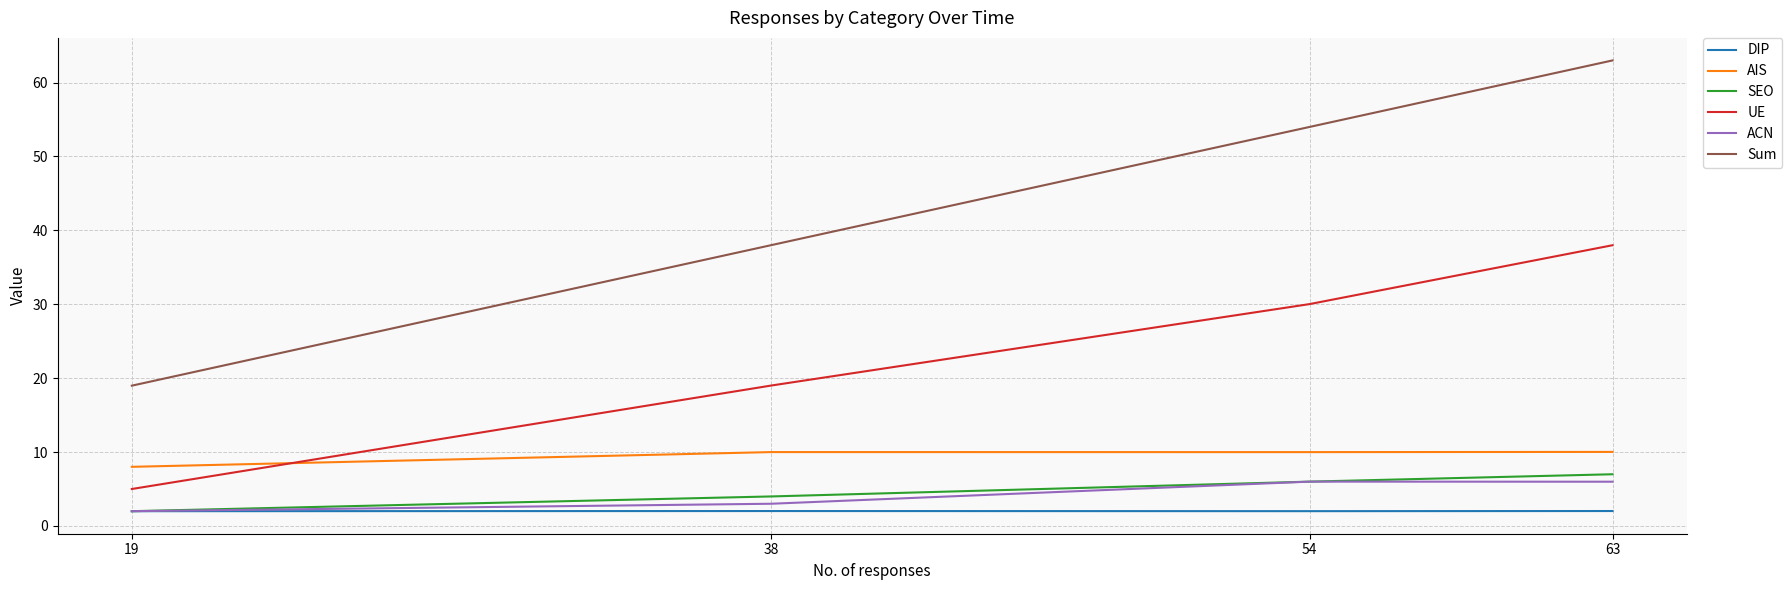

True or false: SEO and AIS cross at least once.

False